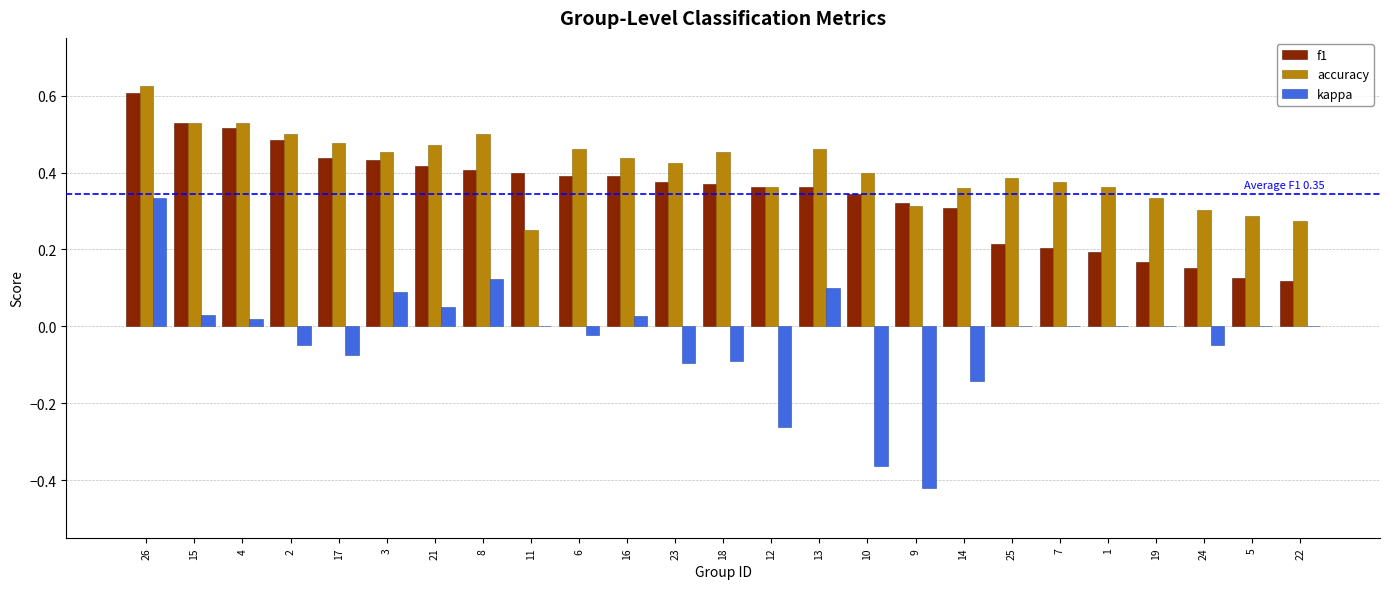

What is the sum of all kappa values?

-0.8